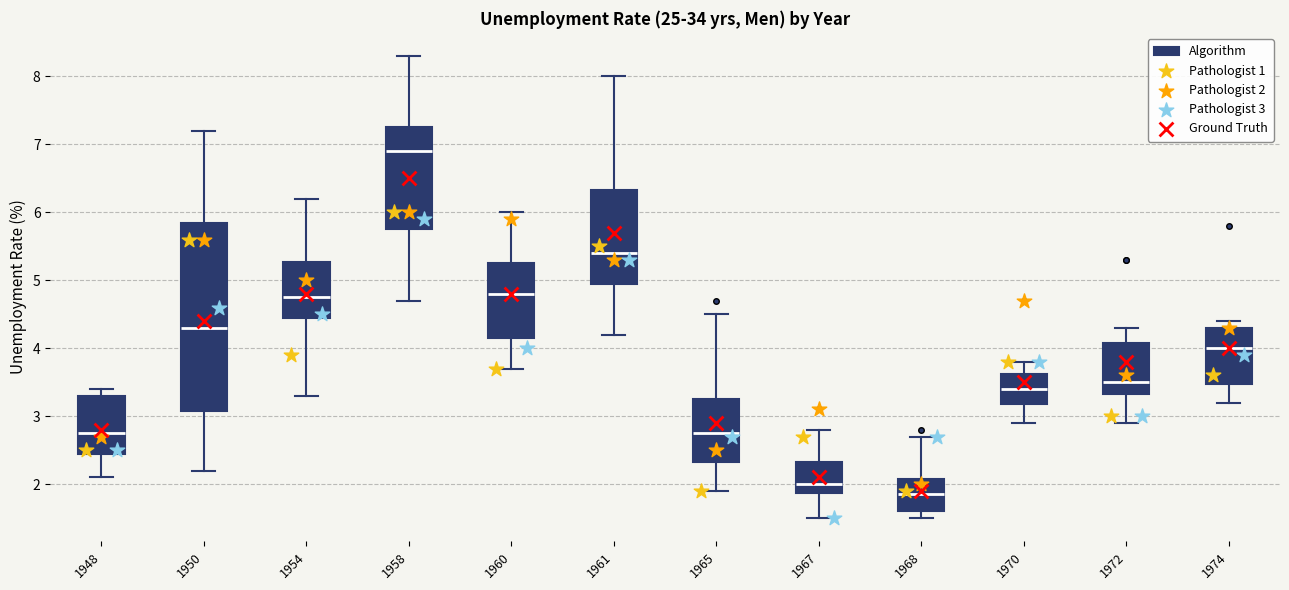

Reading left to right, transcribe this box plot: for each box, give where its median line is, the range the box spans, and where its two whiskers end, as read against the y-axis. The values are not printed on the chart, so give them approximately, as read against the axis.

1948: median 2.8, box 2.5 to 3.3, whiskers 2.1 to 3.4
1950: median 4.3, box 3.1 to 5.9, whiskers 2.2 to 7.2
1954: median 4.8, box 4.5 to 5.3, whiskers 3.3 to 6.2
1958: median 6.9, box 5.8 to 7.3, whiskers 4.7 to 8.3
1960: median 4.8, box 4.2 to 5.3, whiskers 3.7 to 6.0
1961: median 5.4, box 5.0 to 6.3, whiskers 4.2 to 8.0
1965: median 2.8, box 2.3 to 3.3, whiskers 1.9 to 4.5
1967: median 2.0, box 1.9 to 2.3, whiskers 1.5 to 2.8
1968: median 1.9, box 1.6 to 2.1, whiskers 1.5 to 2.7
1970: median 3.4, box 3.2 to 3.6, whiskers 2.9 to 3.8
1972: median 3.5, box 3.3 to 4.1, whiskers 2.9 to 4.3
1974: median 4.0, box 3.5 to 4.3, whiskers 3.2 to 4.4